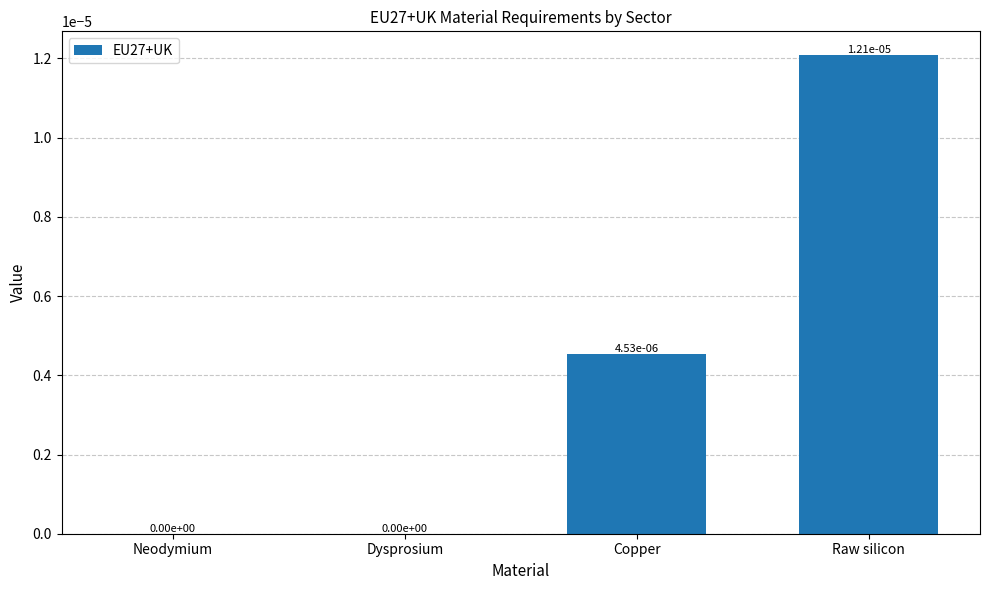

The chart shows a value of 0.0 at Dysprosium. True or false?

True